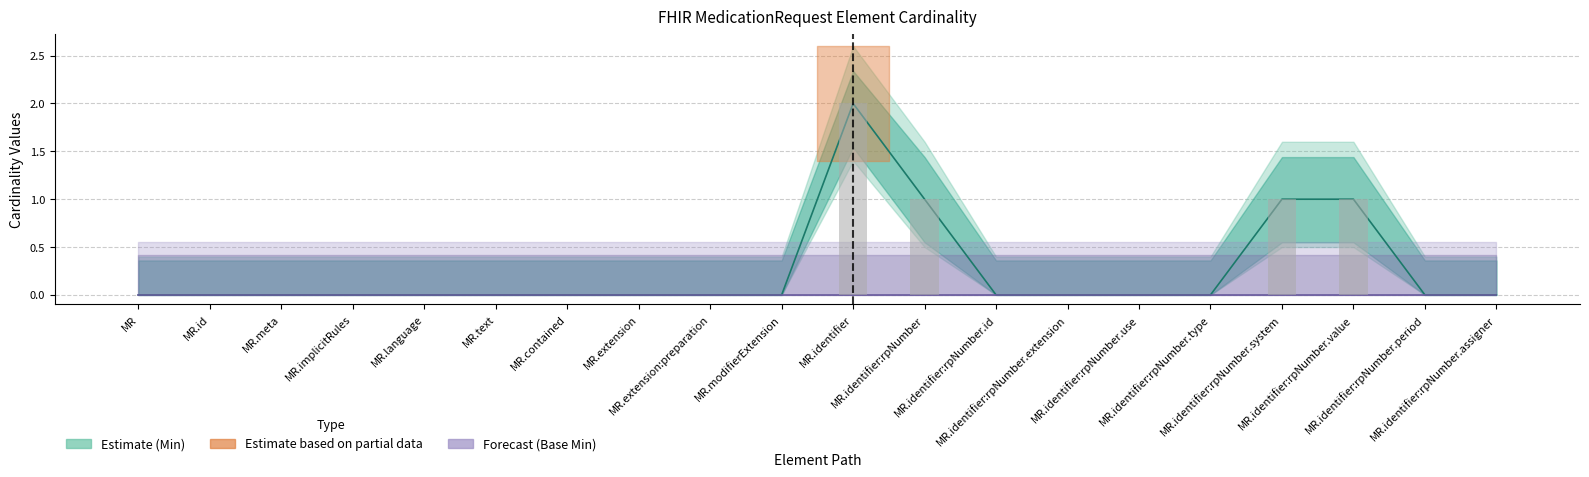

Which label corresponds to the smallest value in the chart?

MR